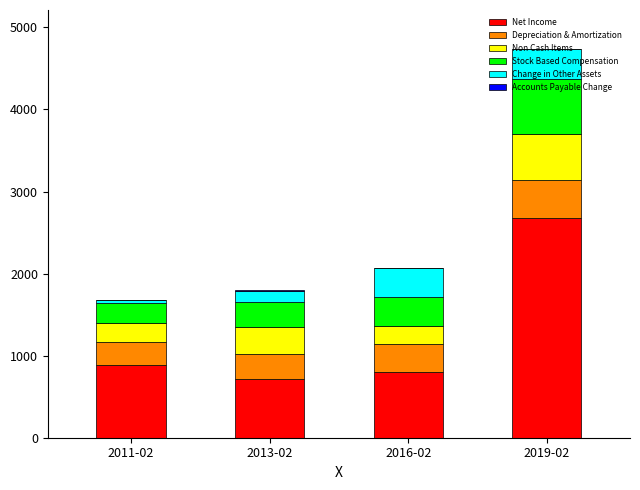

At which label does Net Income reach its peak?

2019-02